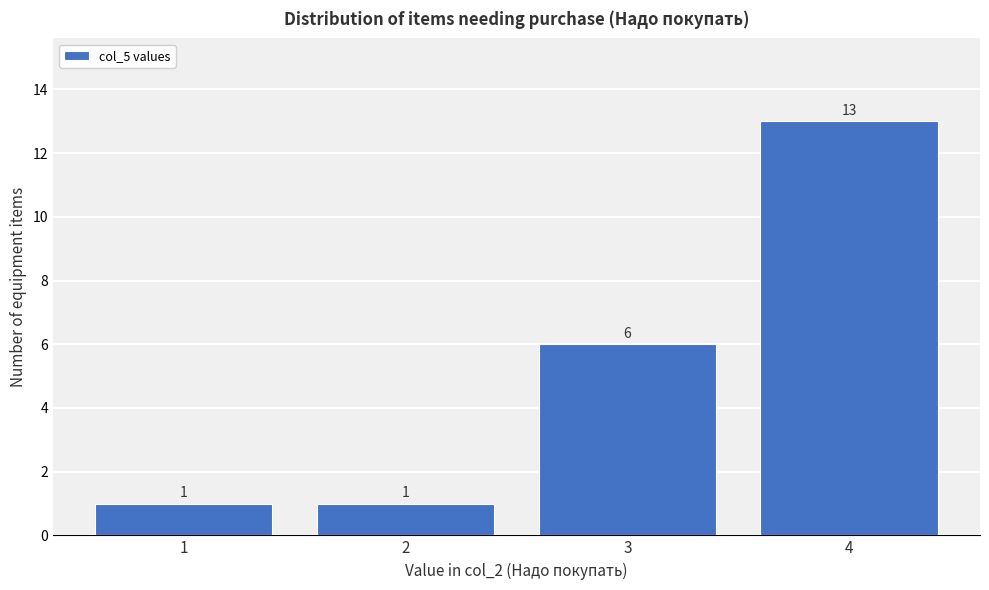

Which range on the x-axis has the tallest bar?

3.5 to 4.5